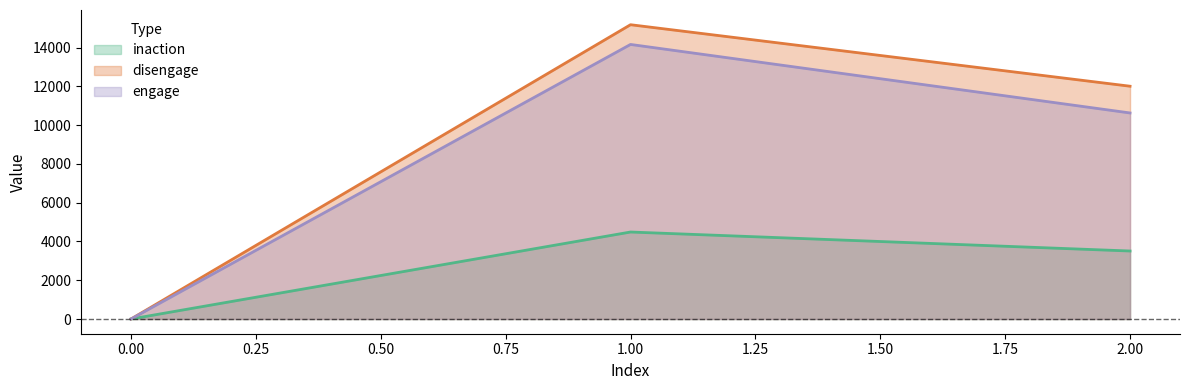

Between 0 and 1, which series saw the biggest shift?

disengage